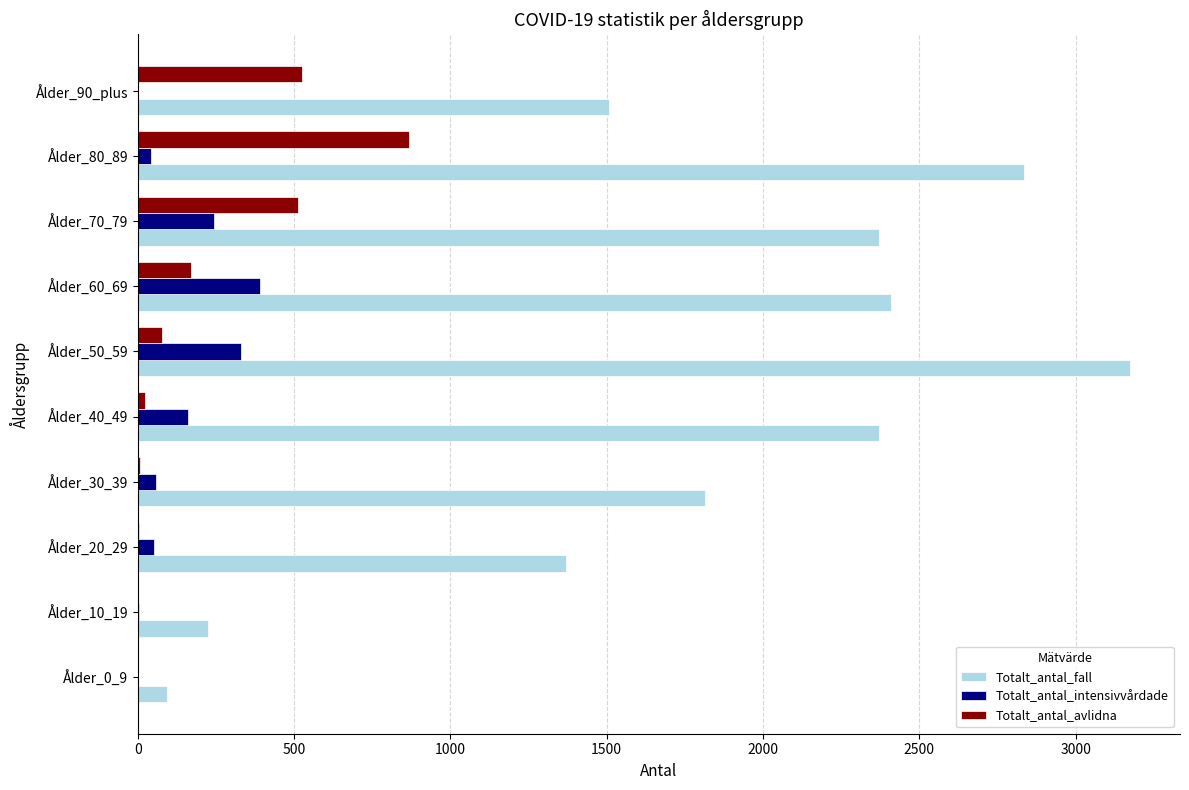

Which series has the largest total across all categories?

Totalt_antal_fall